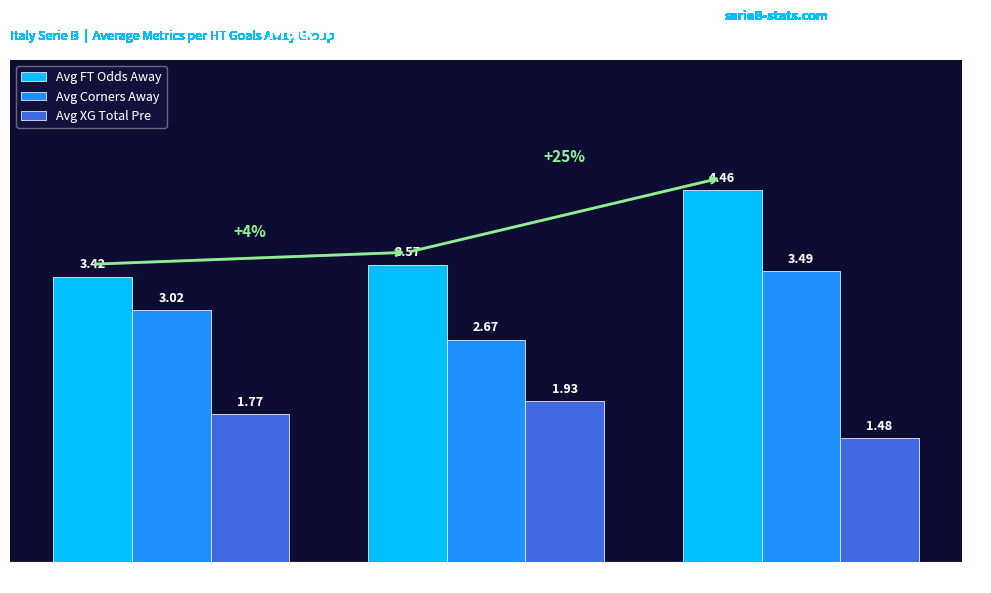

Which series has the widest spread of values?

Avg FT Odds Away